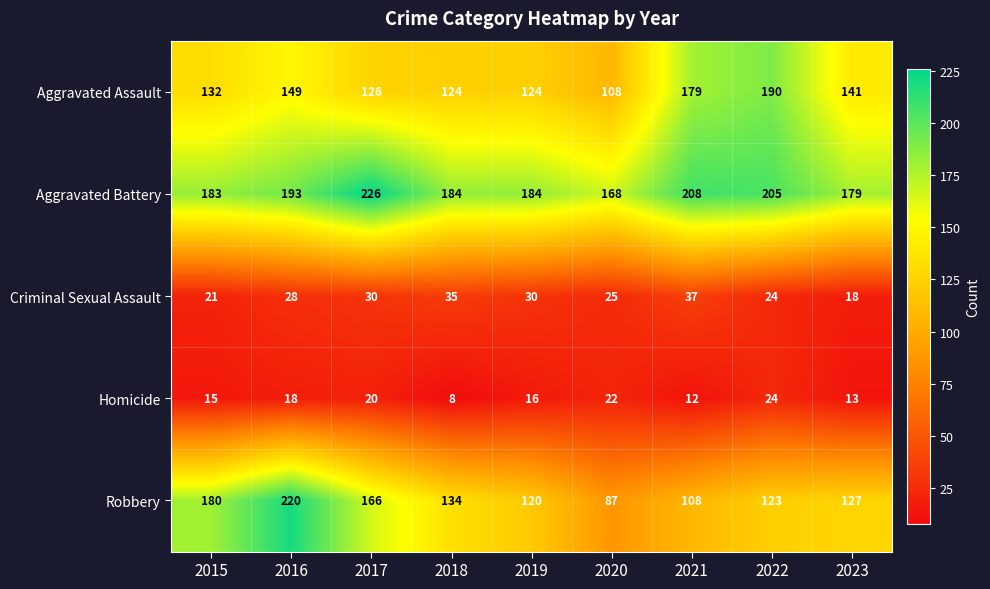

Which series has the widest spread of values?

Robbery